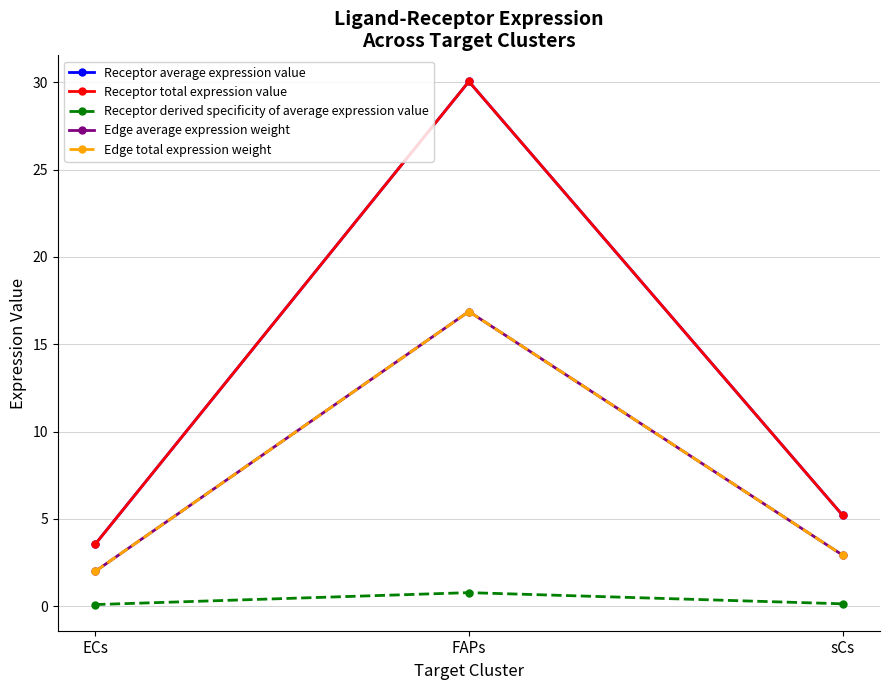

Which label corresponds to the smallest value in the chart?

ECs